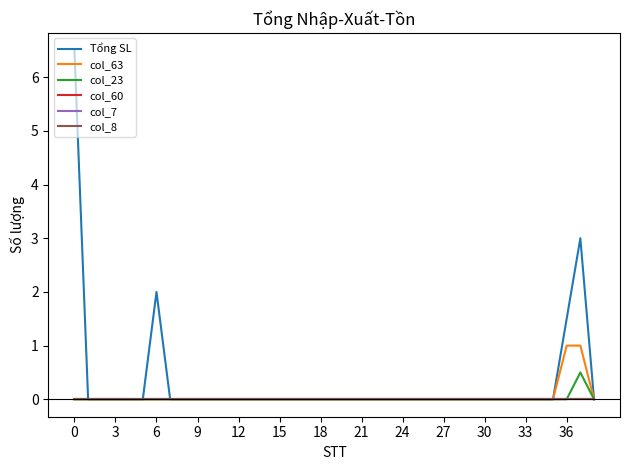

Is this an area chart (filled region under the line)?

No